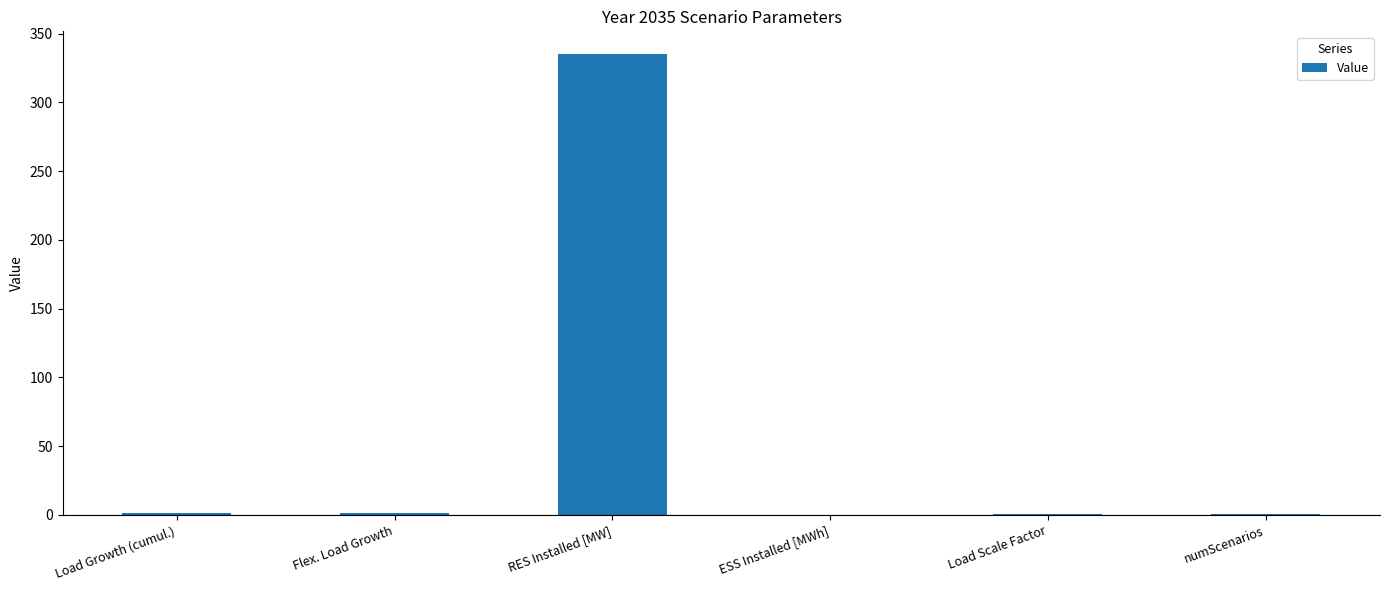

Where does the data first go above 1?

Load Growth (cumul.)